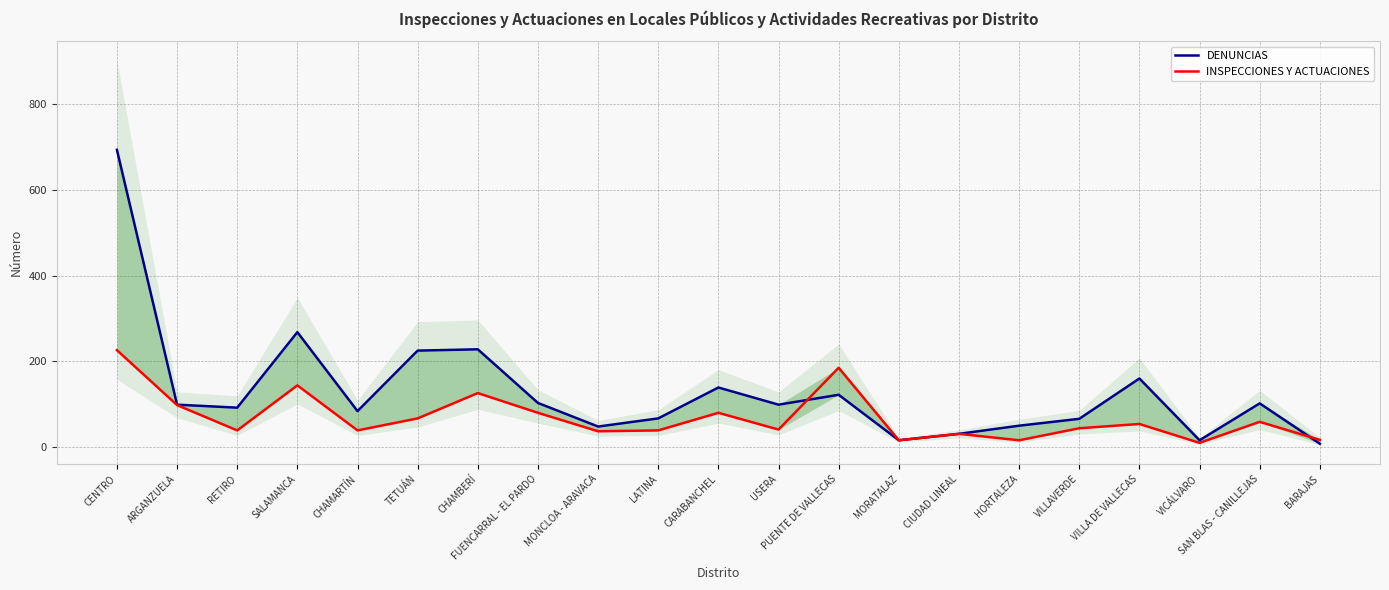

What is the spread (max minus min) of values at SAN BLAS - CANILLEJAS?

43